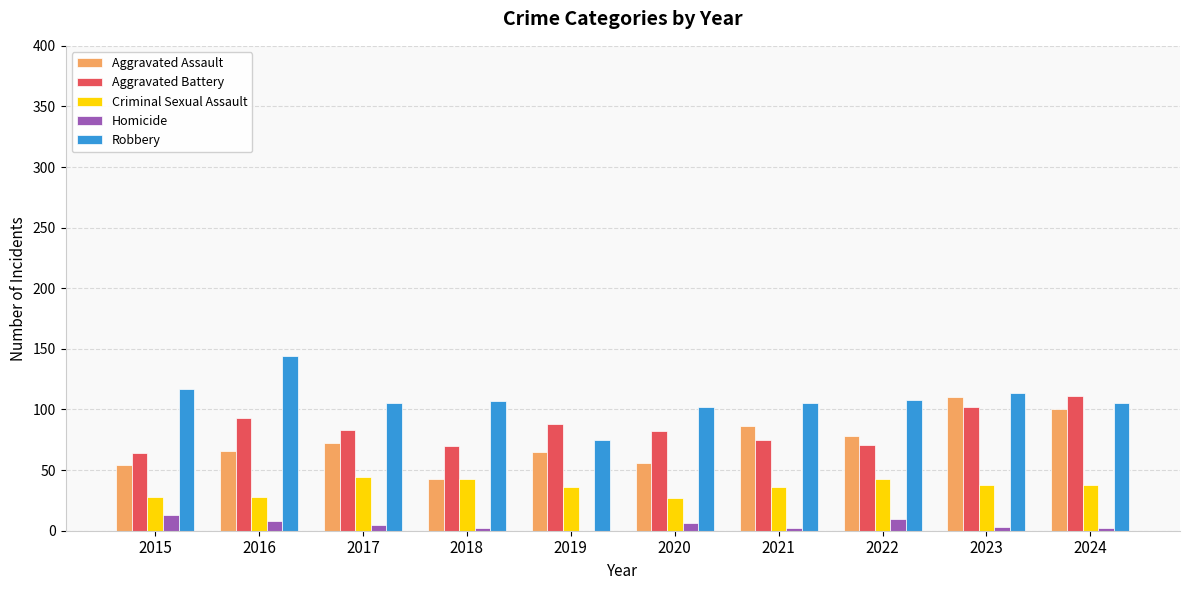

Which series has the largest total across all categories?

Robbery